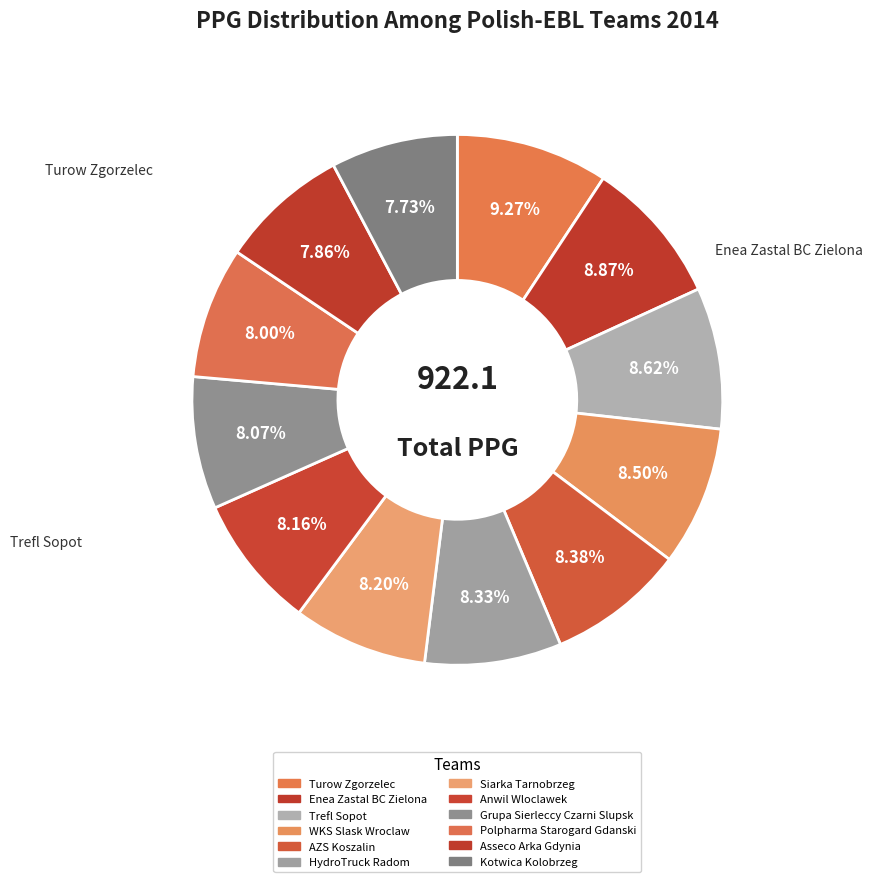

How many segments does this pie chart have?

12